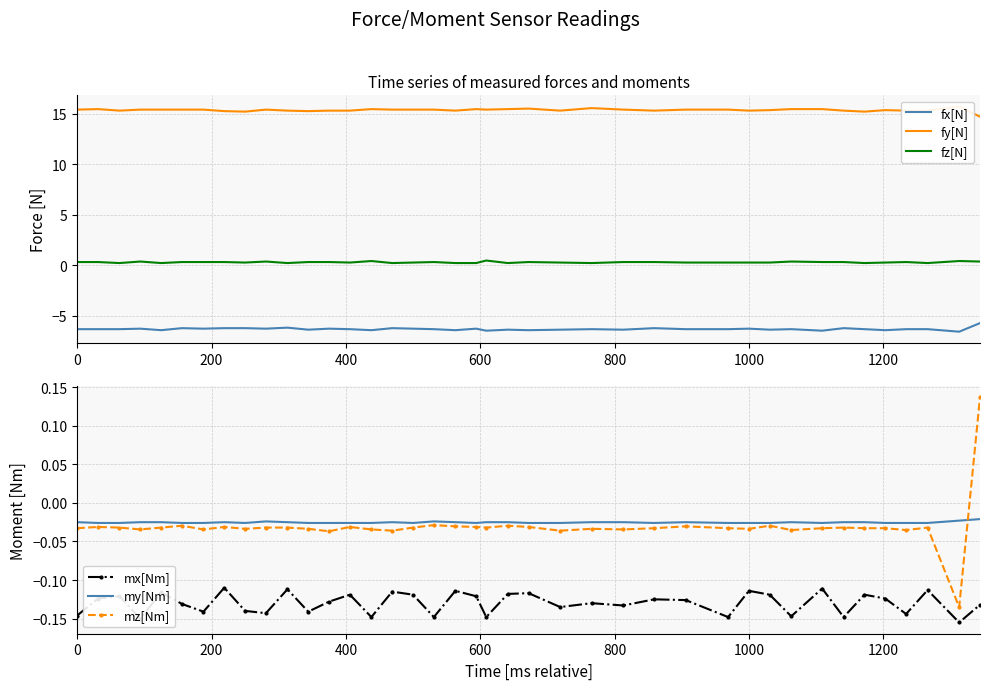

At how many categories does at least one series exceed 14?

40